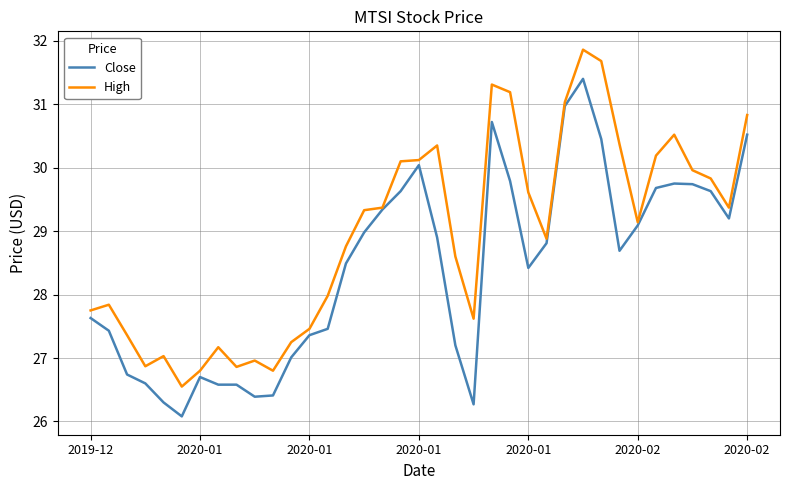

List the series in order of their overall mean, lowest first.

Close, High